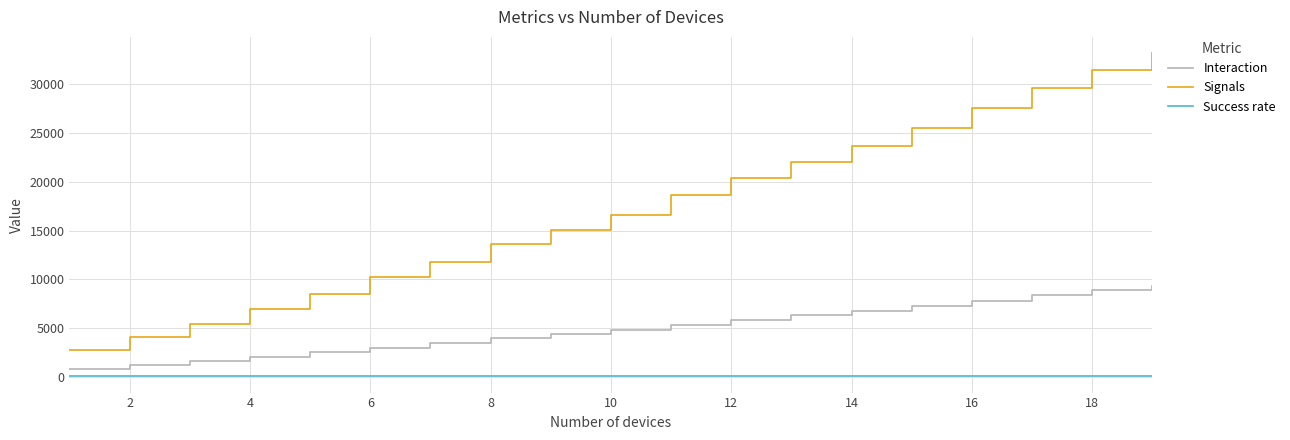

What is the difference between the maximum and minimum values in the Interaction series?

8533.6